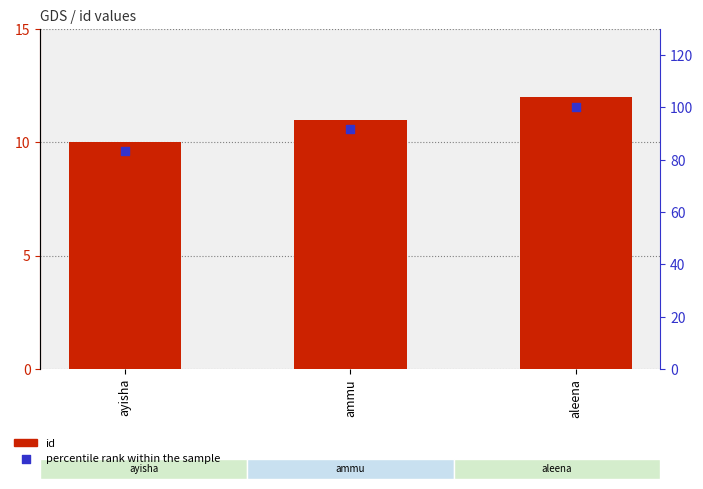

Which series has the widest spread of Y values?

percentile rank within the sample